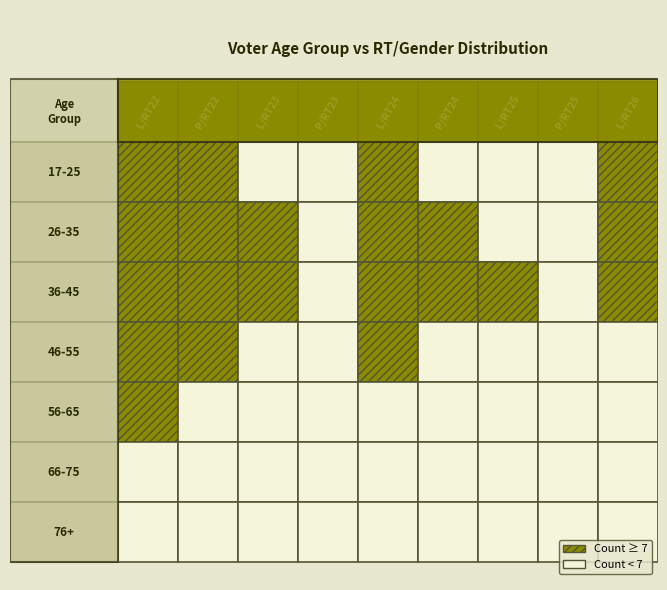

What is the average value of the 36-45 series?

11